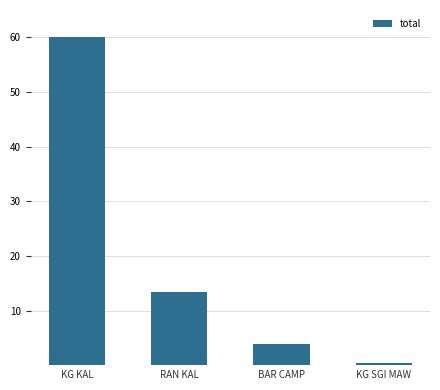

What value does the data have at KG SGI MAW?

0.4